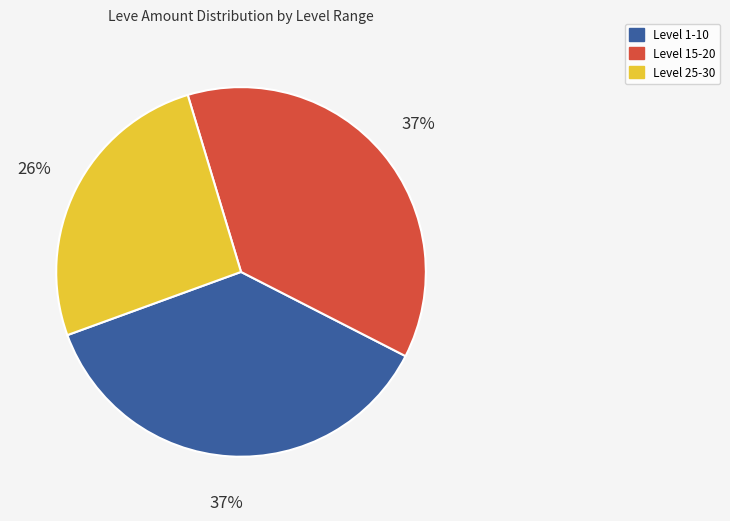

Does any single category account for the majority?

No